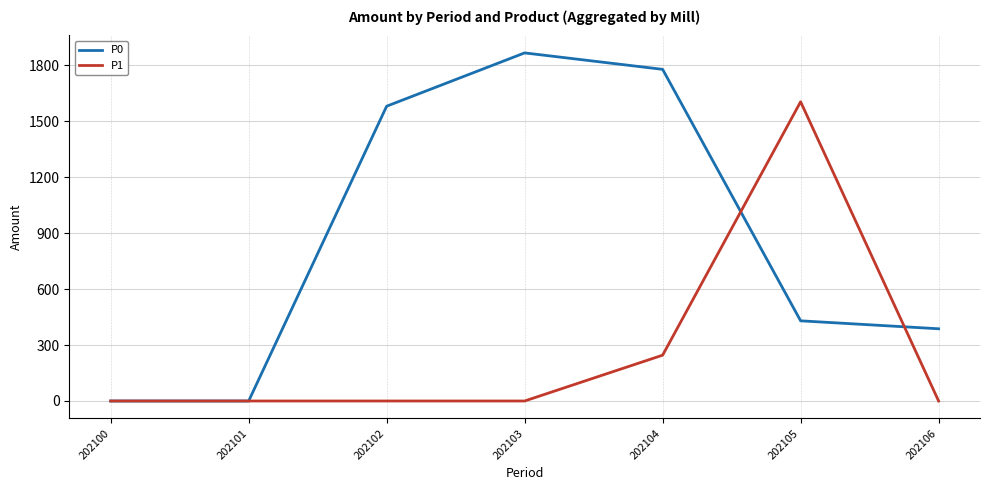

Where is the first local maximum for P0?

202103